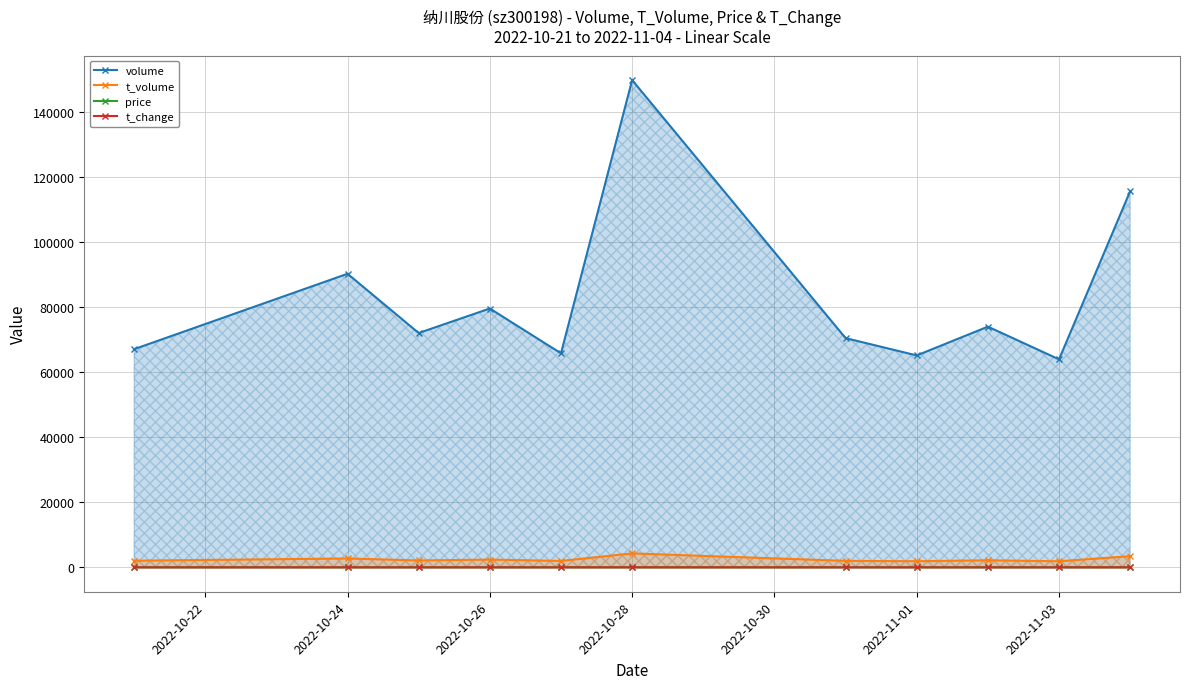

True or false: price has a value of 3.0 at 2022-10-24.

True